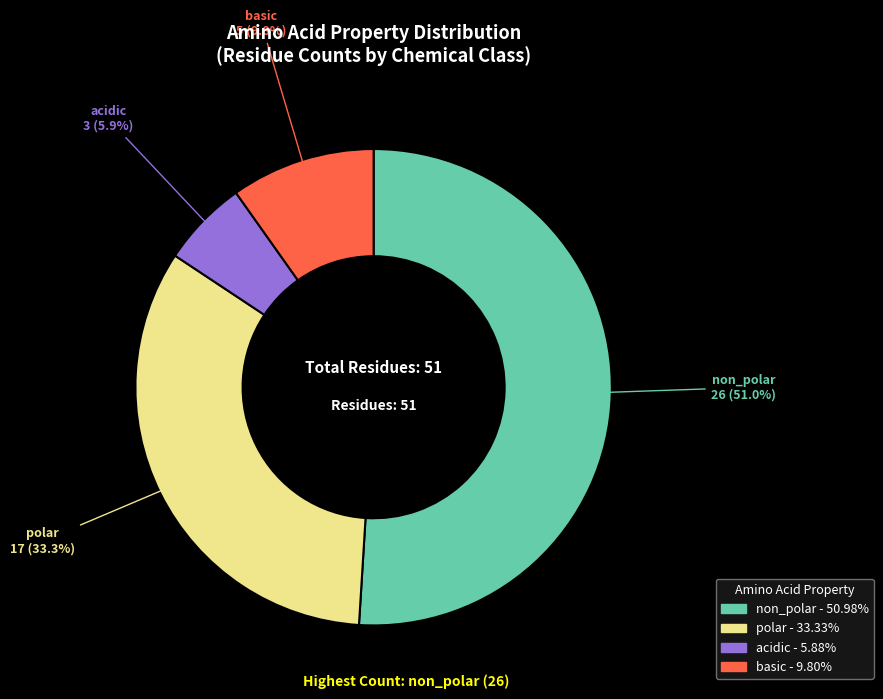

To the nearest percent, what portion does acidic represent?

6%